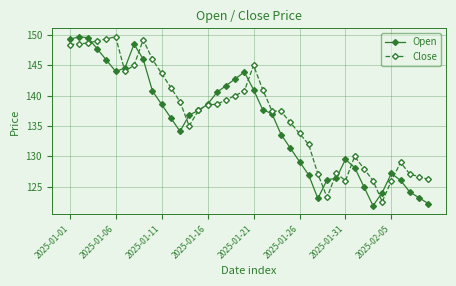

What is the lowest value of the Open series?

121.9